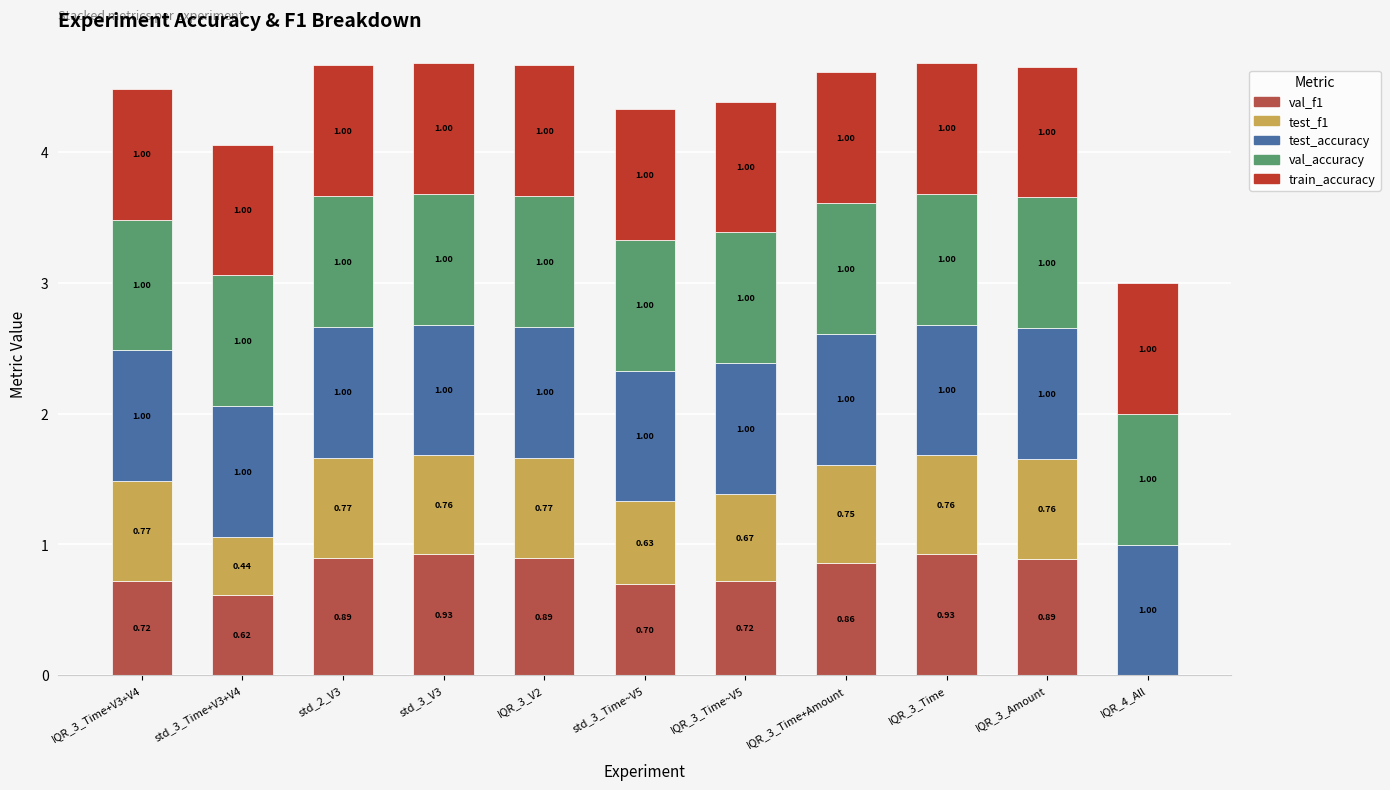

What is the sum of the val_f1 values at IQR_3_Time+Amount and IQR_3_Time+V3+V4?

1.6